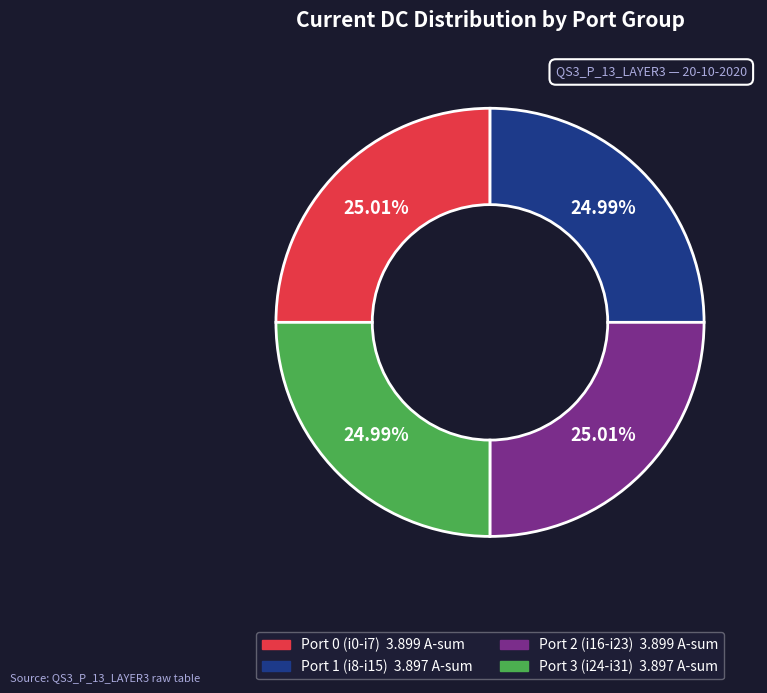

Is there any slice that represents more than half of the pie?

No